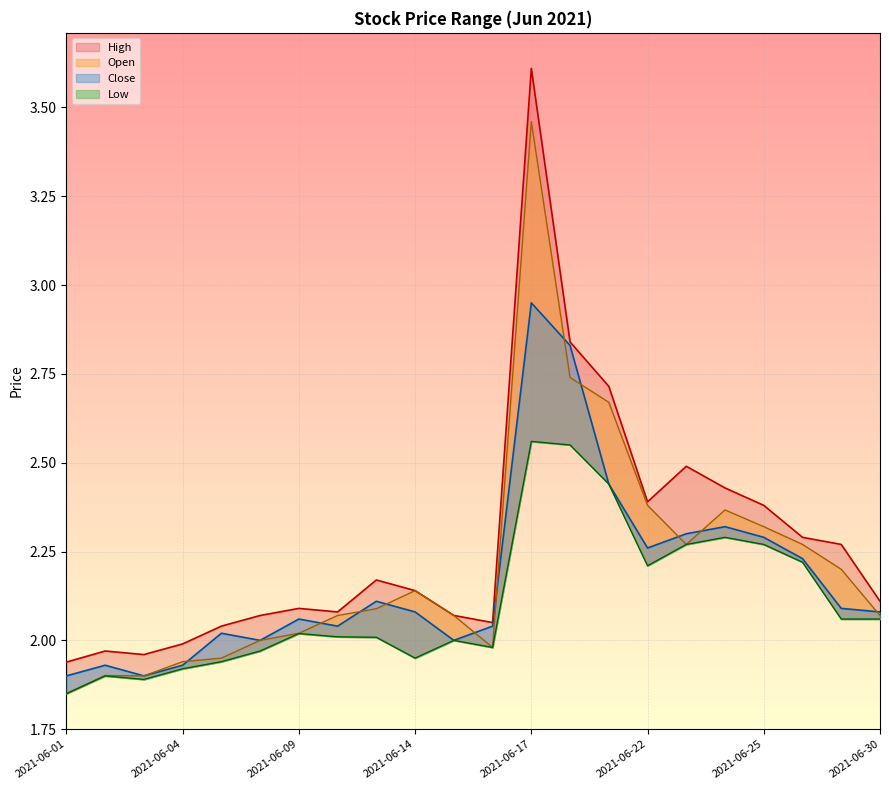

Which series has the largest total across all categories?

High